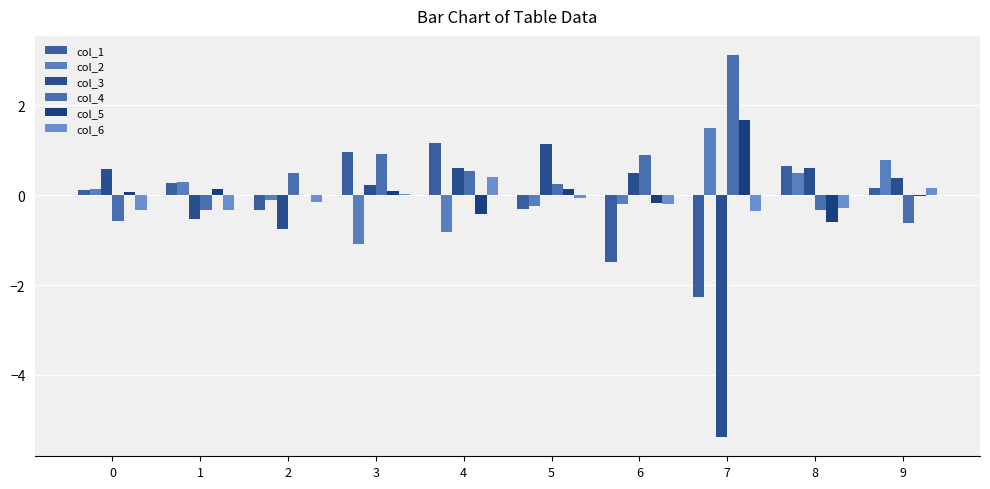

Is the value of col_6 at 1 greater than the value of col_5 at 8?

Yes